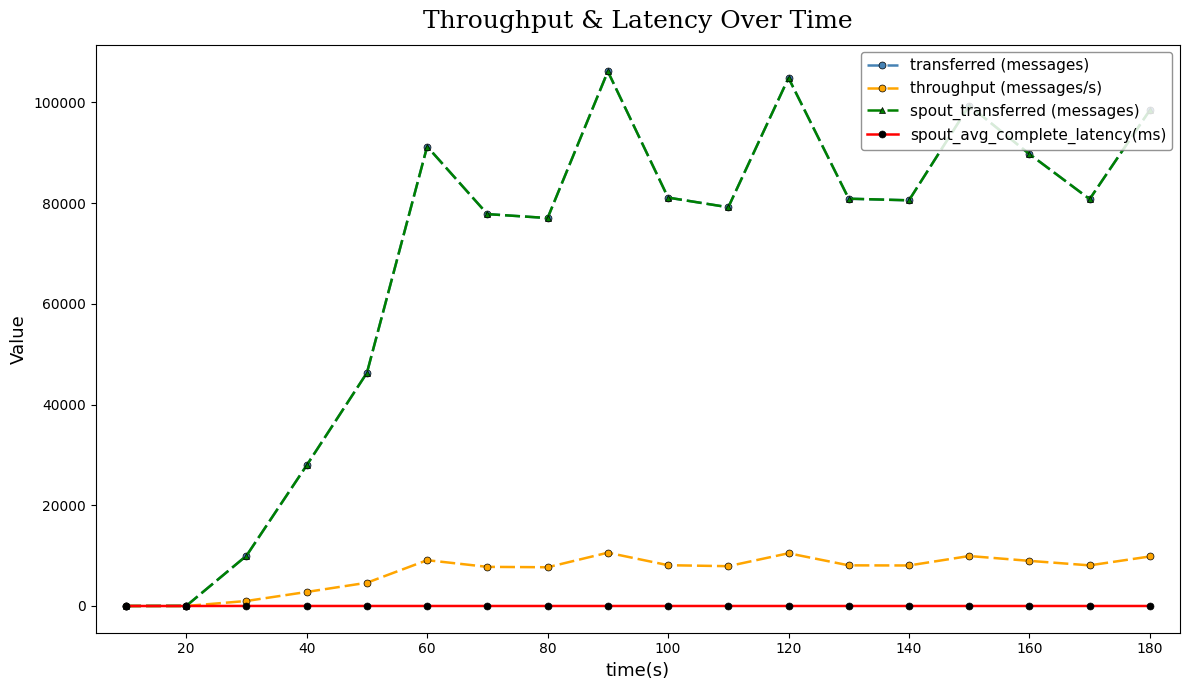

Is this an area chart (filled region under the line)?

No